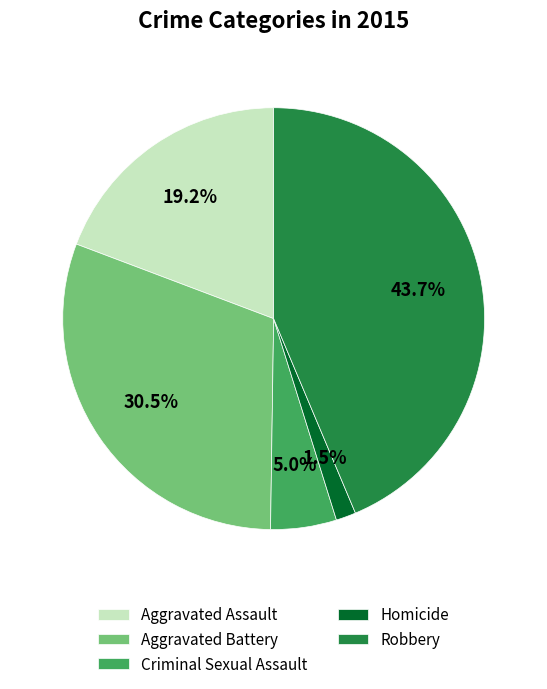

What is the ratio of the value at Aggravated Assault to the value at Aggravated Battery?

0.6